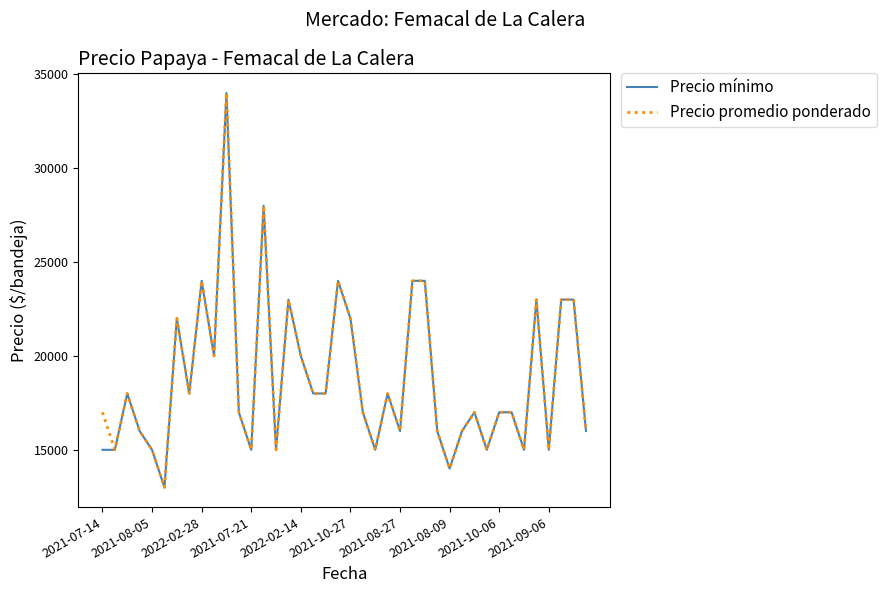

What is the highest value of the Precio promedio ponderado series?

34000